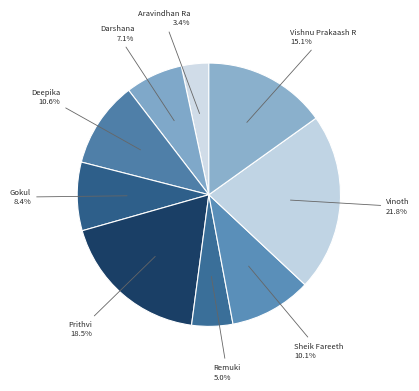

How many segments does this pie chart have?

9